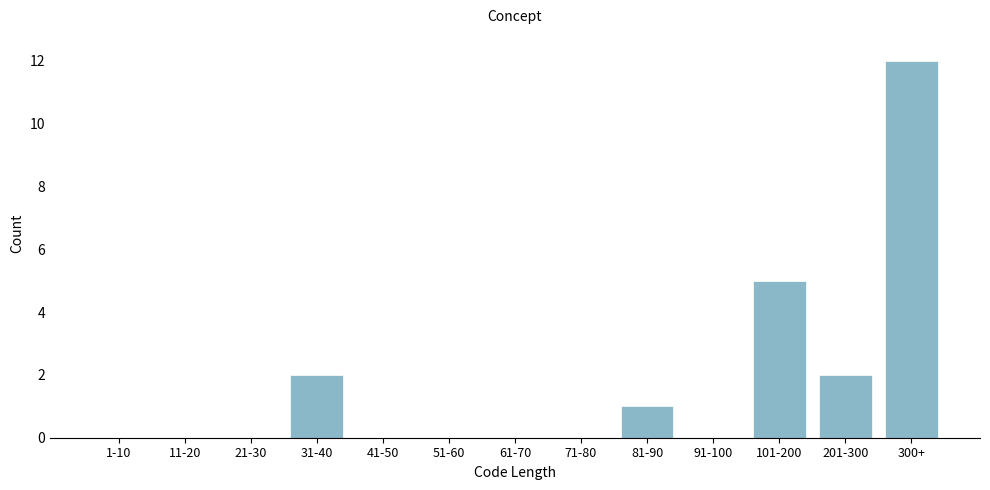

Reading left to right, what are all the values shown in this chart?

1-10=0	11-20=0	21-30=0	31-40=2	41-50=0	51-60=0	61-70=0	71-80=0	81-90=1	91-100=0	101-200=5	201-300=2	300+=12